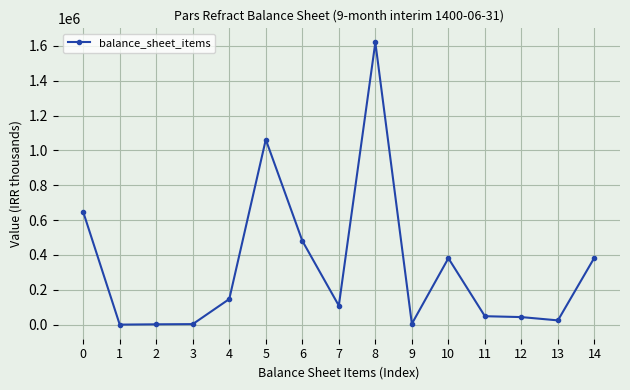

What is the change in value from 6 to 11?

-432642